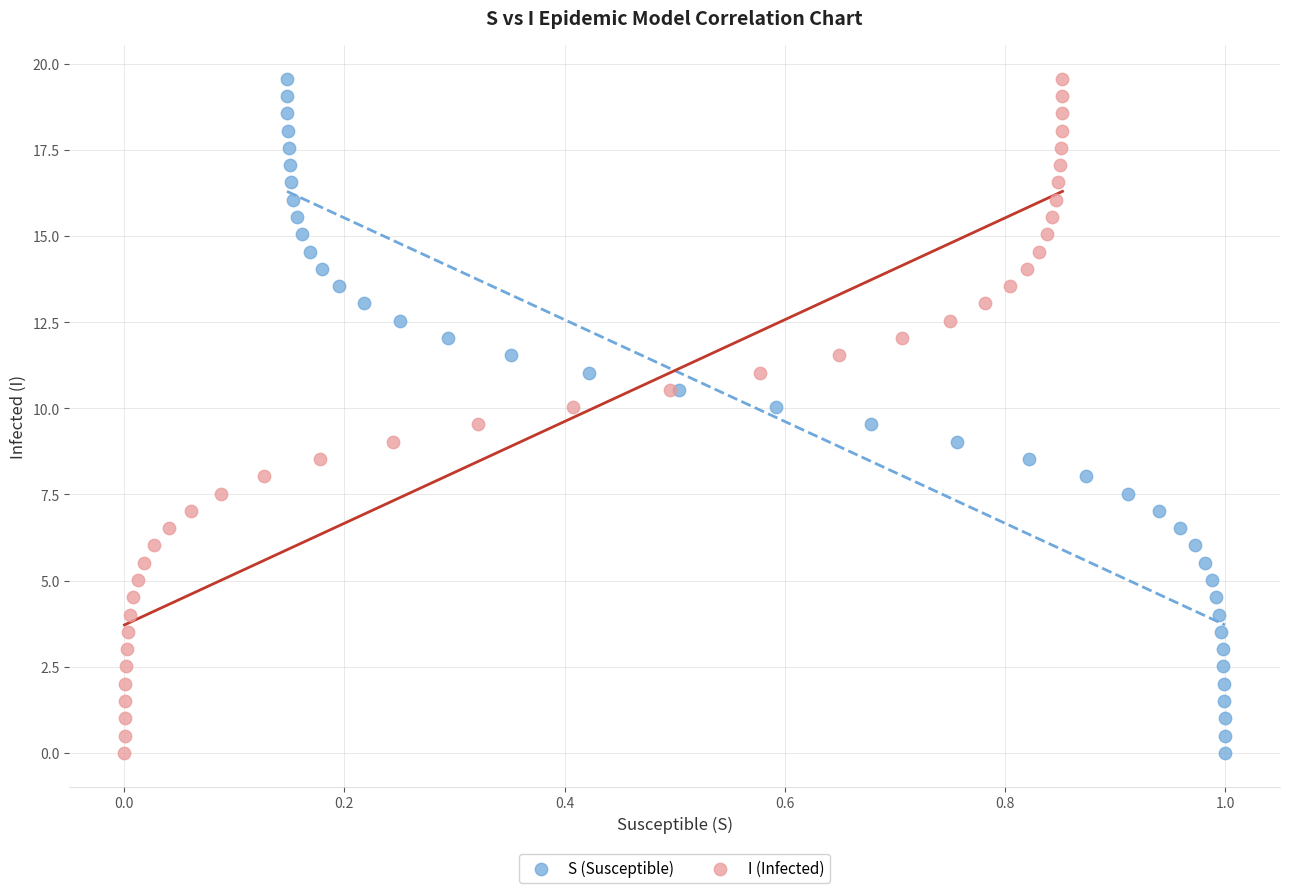

What are all the series names shown in the legend?

S (Susceptible), I (Infected)